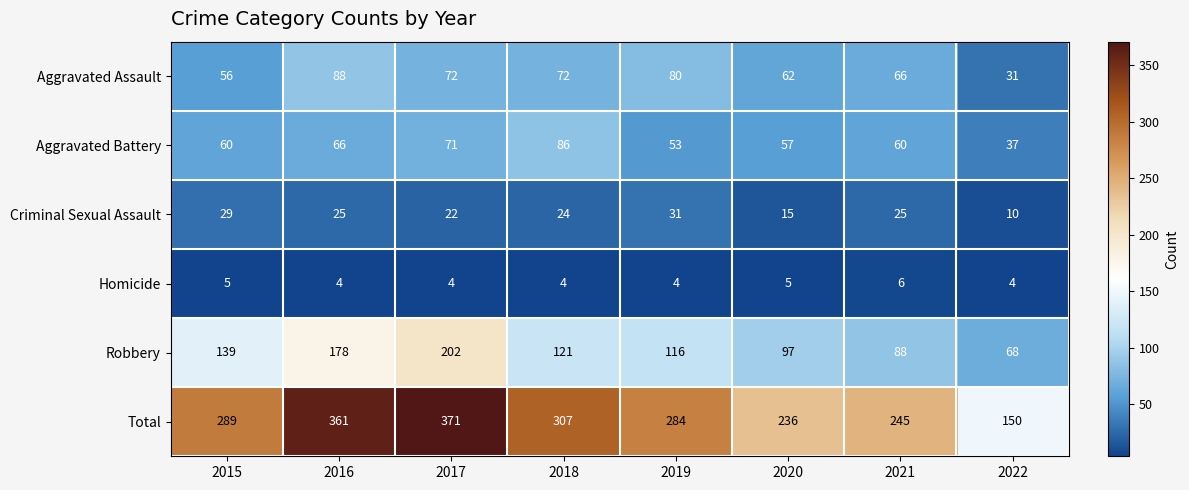

How many data points does each series have?

8